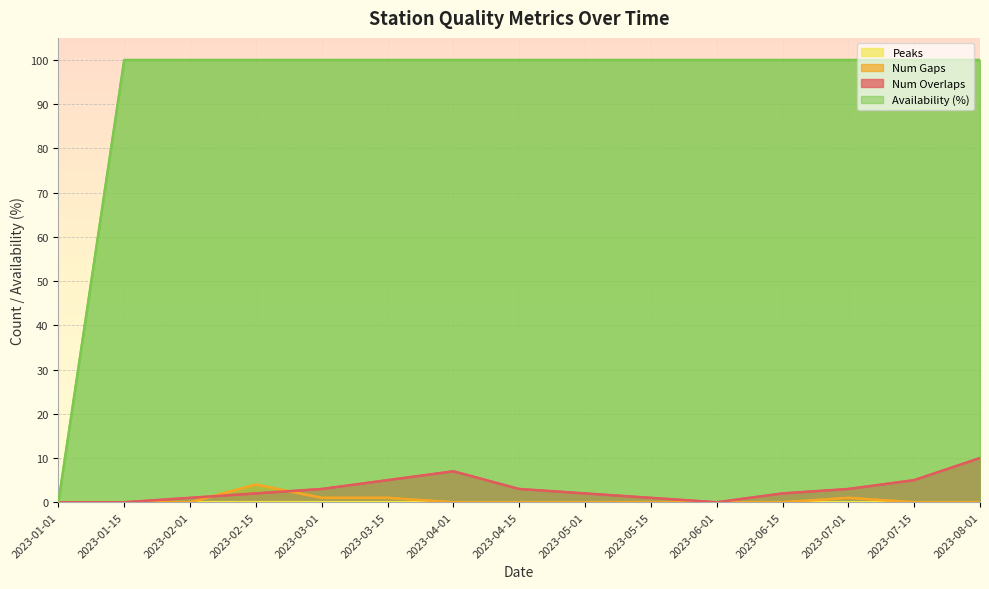

The disponibilidad series shows 33 at 2023-04-01. True or false?

False